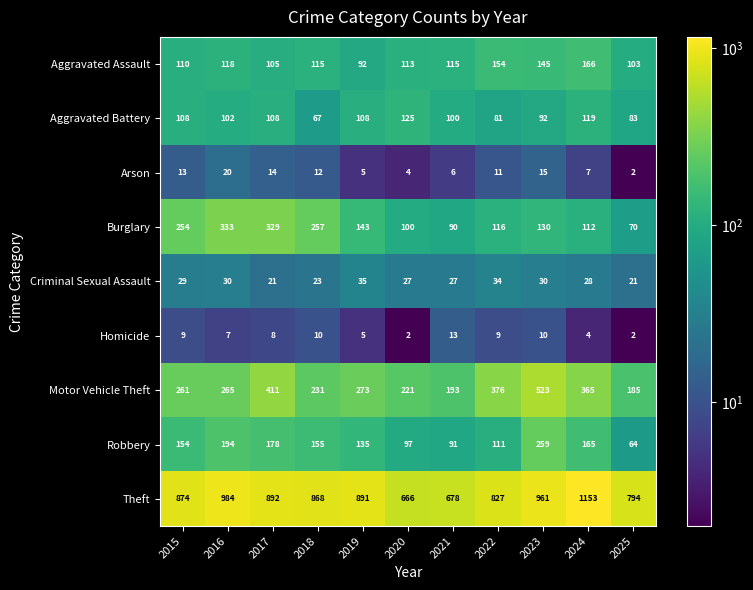

Which category has the lowest value in the Motor Vehicle Theft series?

2025